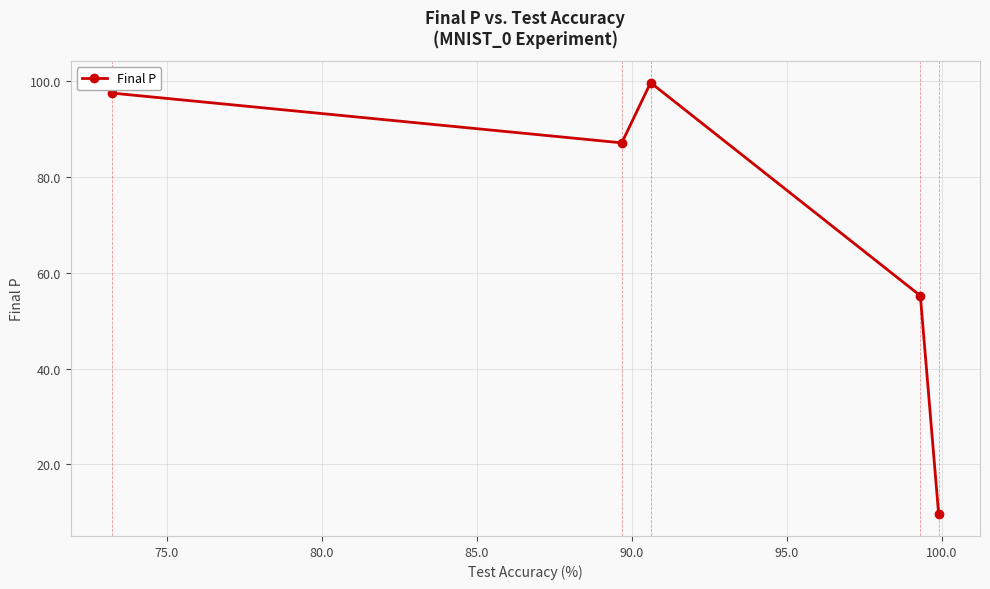

How many lines are shown in the chart?

1